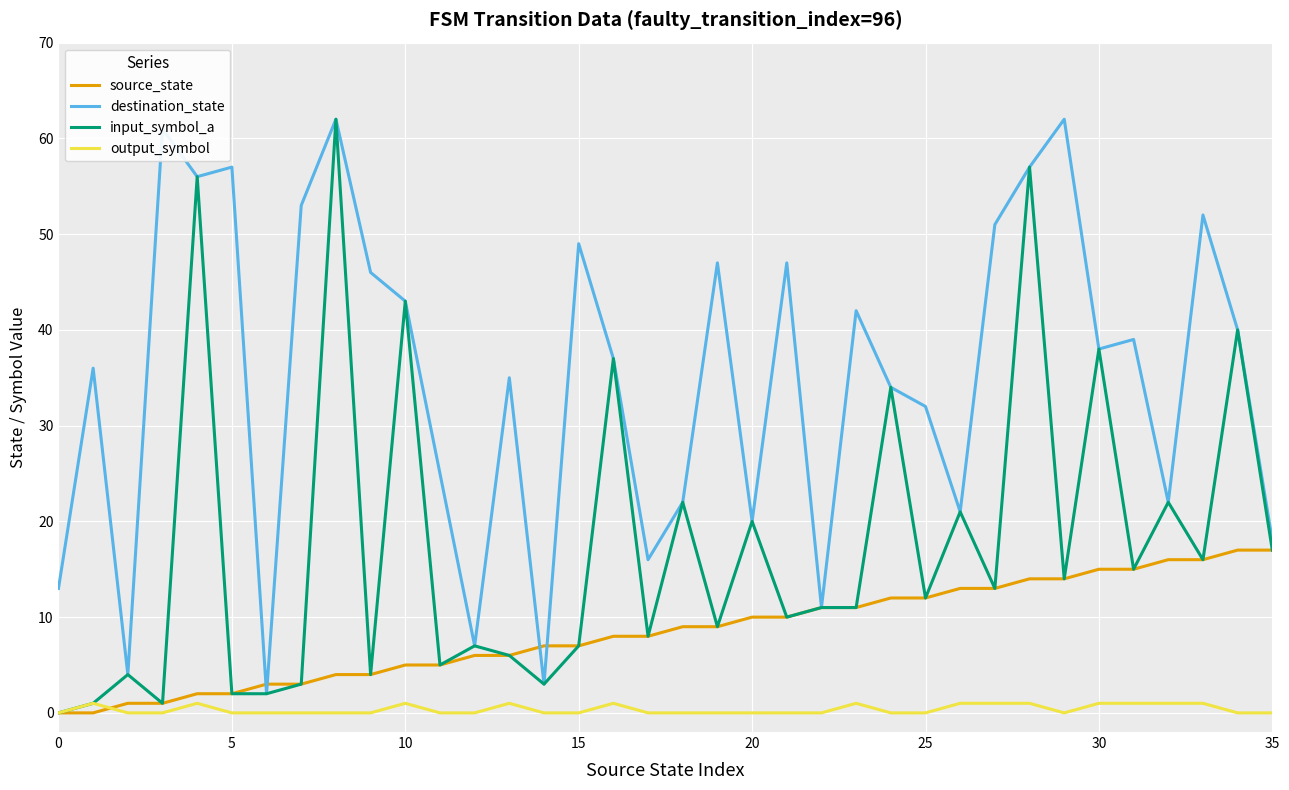

Which series has the largest total across all categories?

destination_state